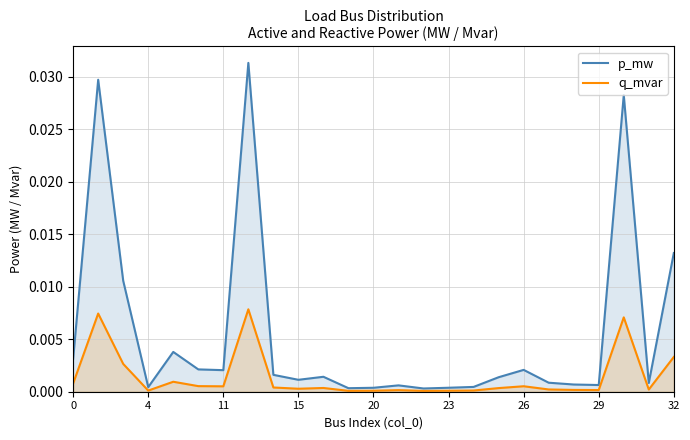

Is it true that q_mvar equals 0.0 at 13?

False